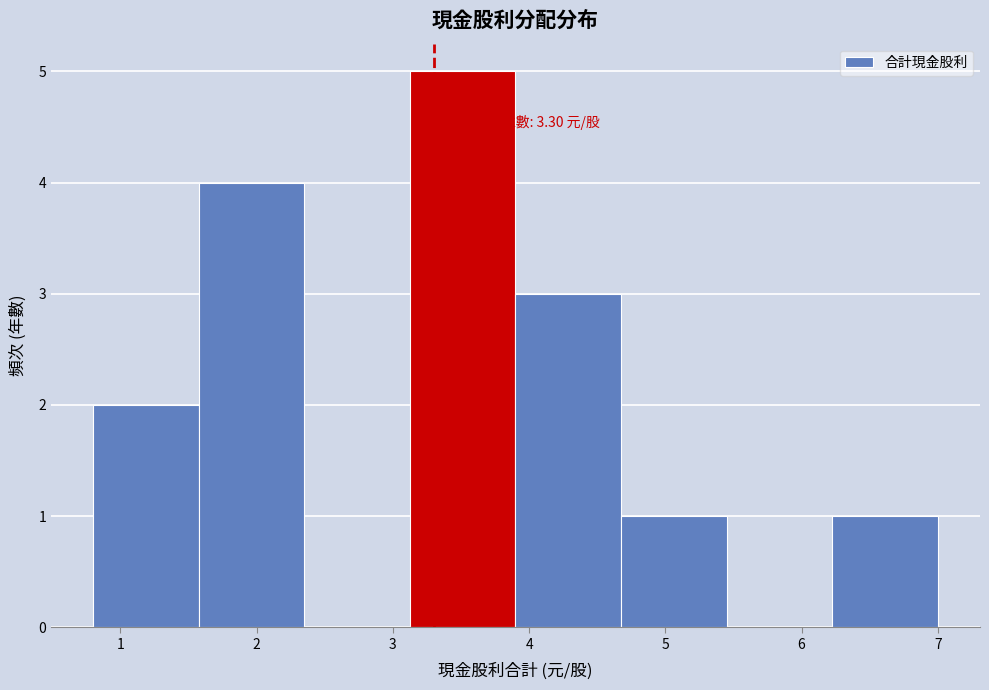

Which range on the x-axis has the tallest bar?

3.1 to 3.9